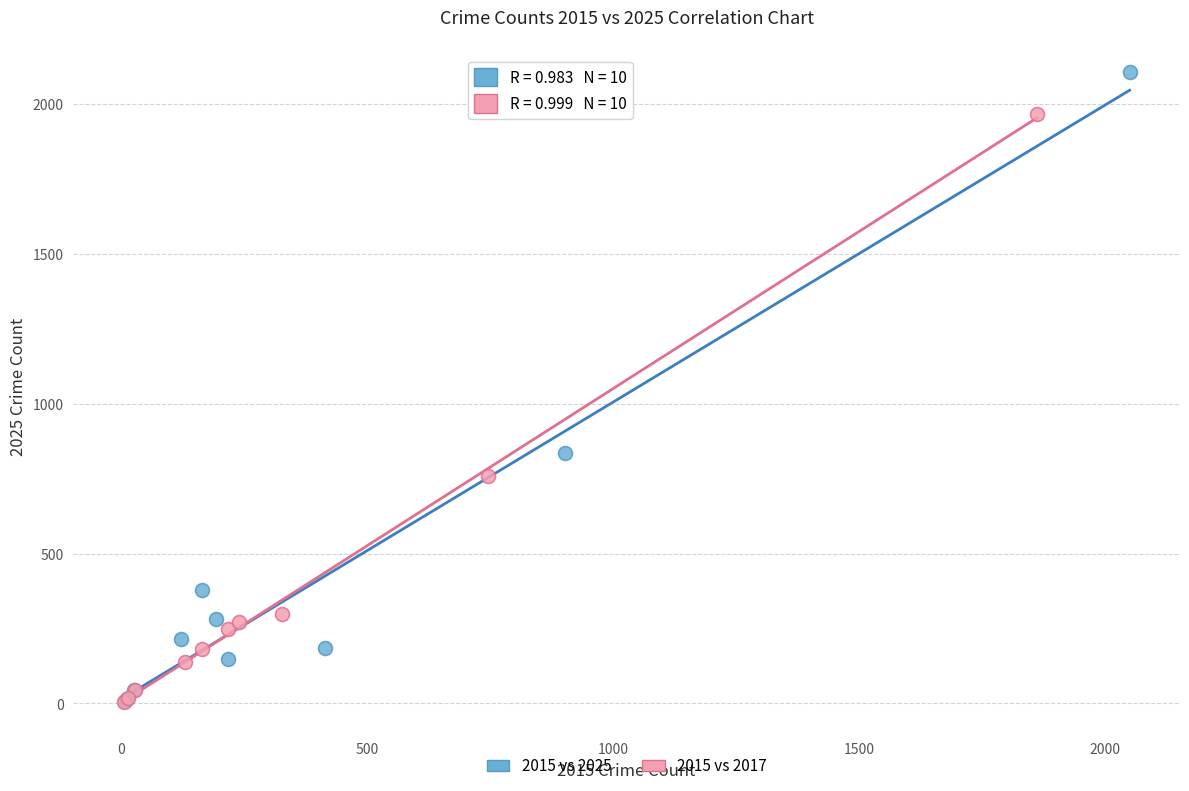

Which series has the largest Y range (max minus min)?

2015 vs 2025